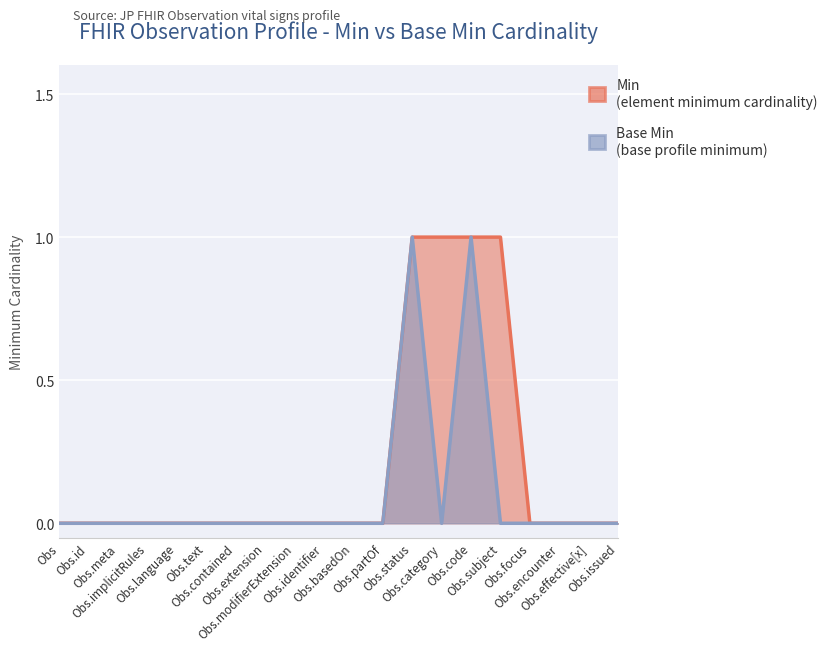

List the labels in order of Min value, largest first.

Obs.status, Obs.category, Obs.code, Obs.subject, Obs, Obs.id, Obs.meta, Obs.implicitRules, Obs.language, Obs.text, Obs.contained, Obs.extension, Obs.modifierExtension, Obs.identifier, Obs.basedOn, Obs.partOf, Obs.focus, Obs.encounter, Obs.effective[x], Obs.issued